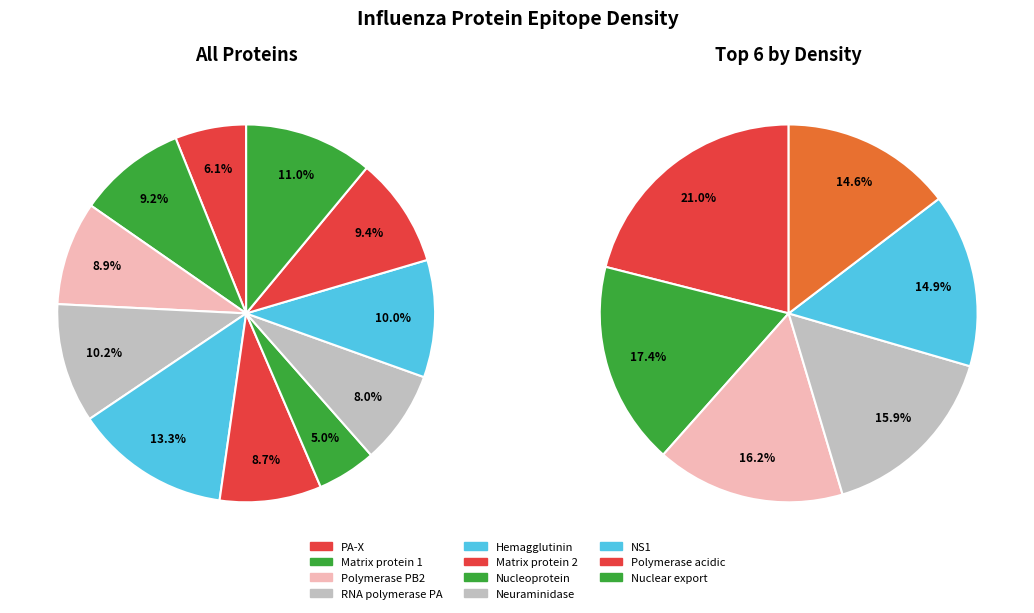

What percentage is NOT represented by 3?

89.8%